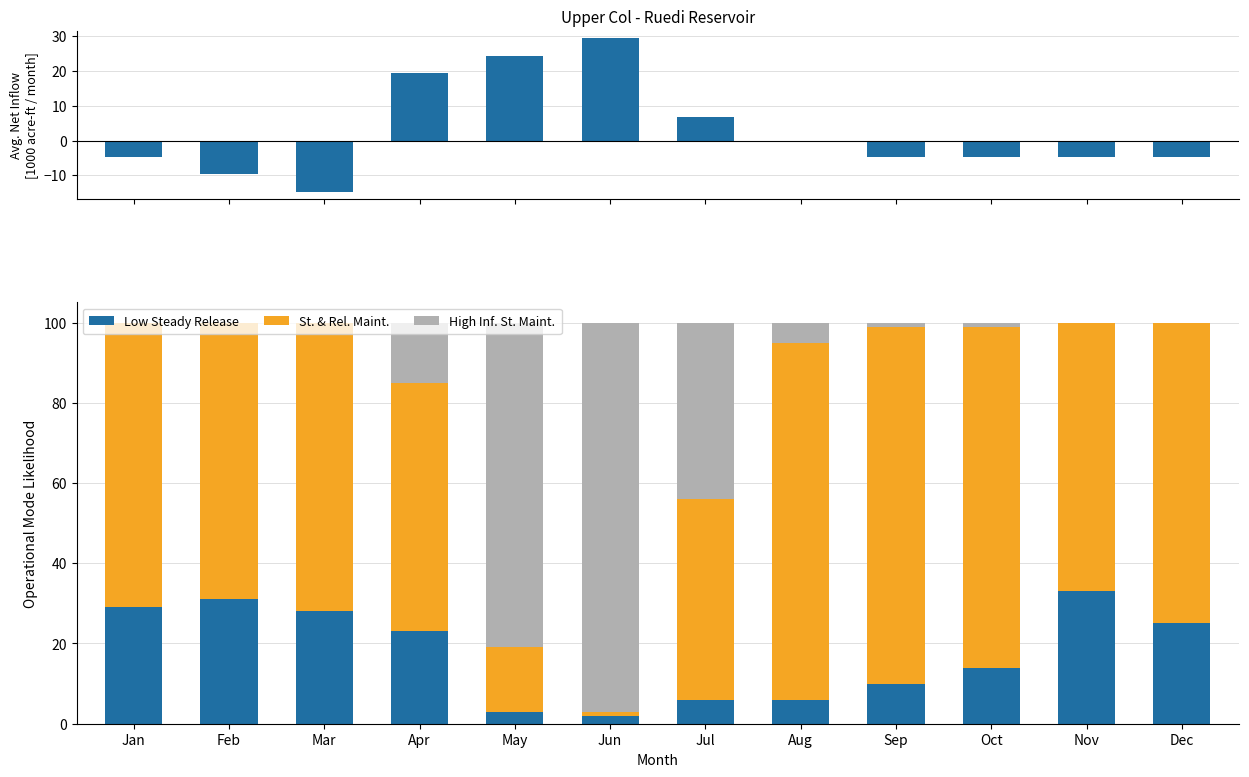

List the labels in order of Net Inflow value, largest first.

Jun, May, Apr, Jul, Aug, Jan, Sep, Oct, Nov, Dec, Feb, Mar